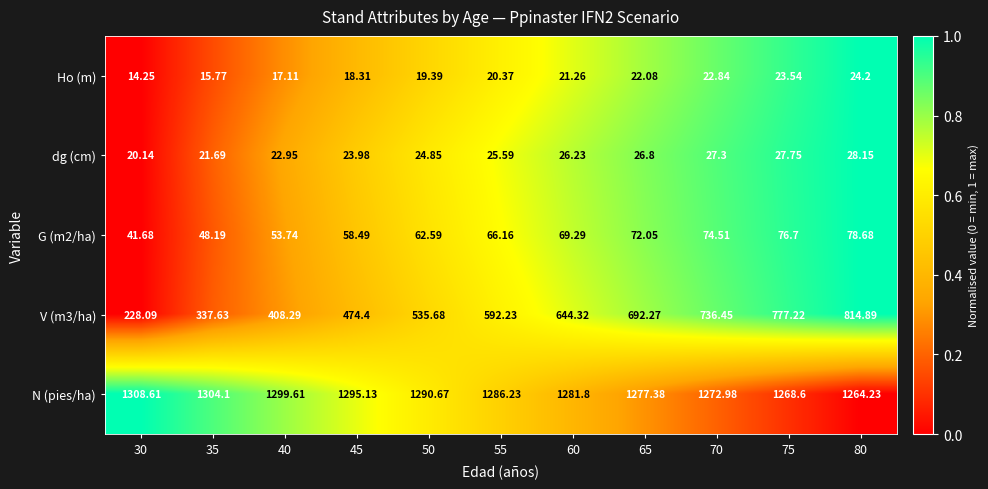

Which series has the largest total across all categories?

N (pies/ha)